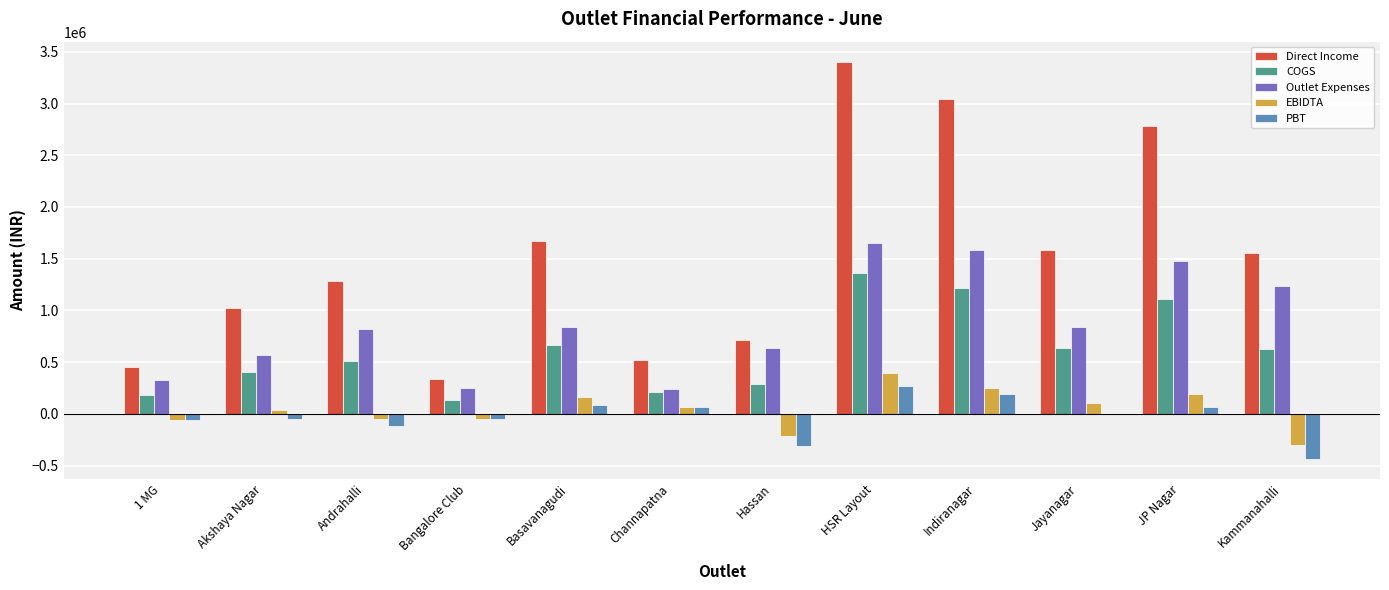

Which series has the largest total across all categories?

Direct Income